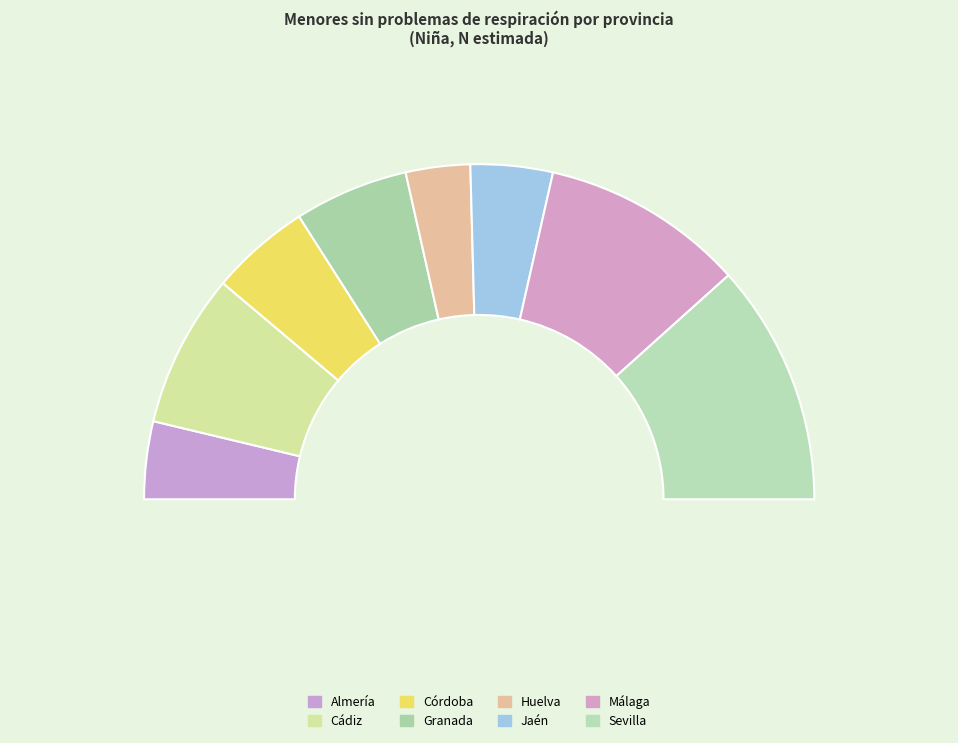

To the nearest percent, what is the difference between the Córdoba and Sevilla slice percentages?

14%